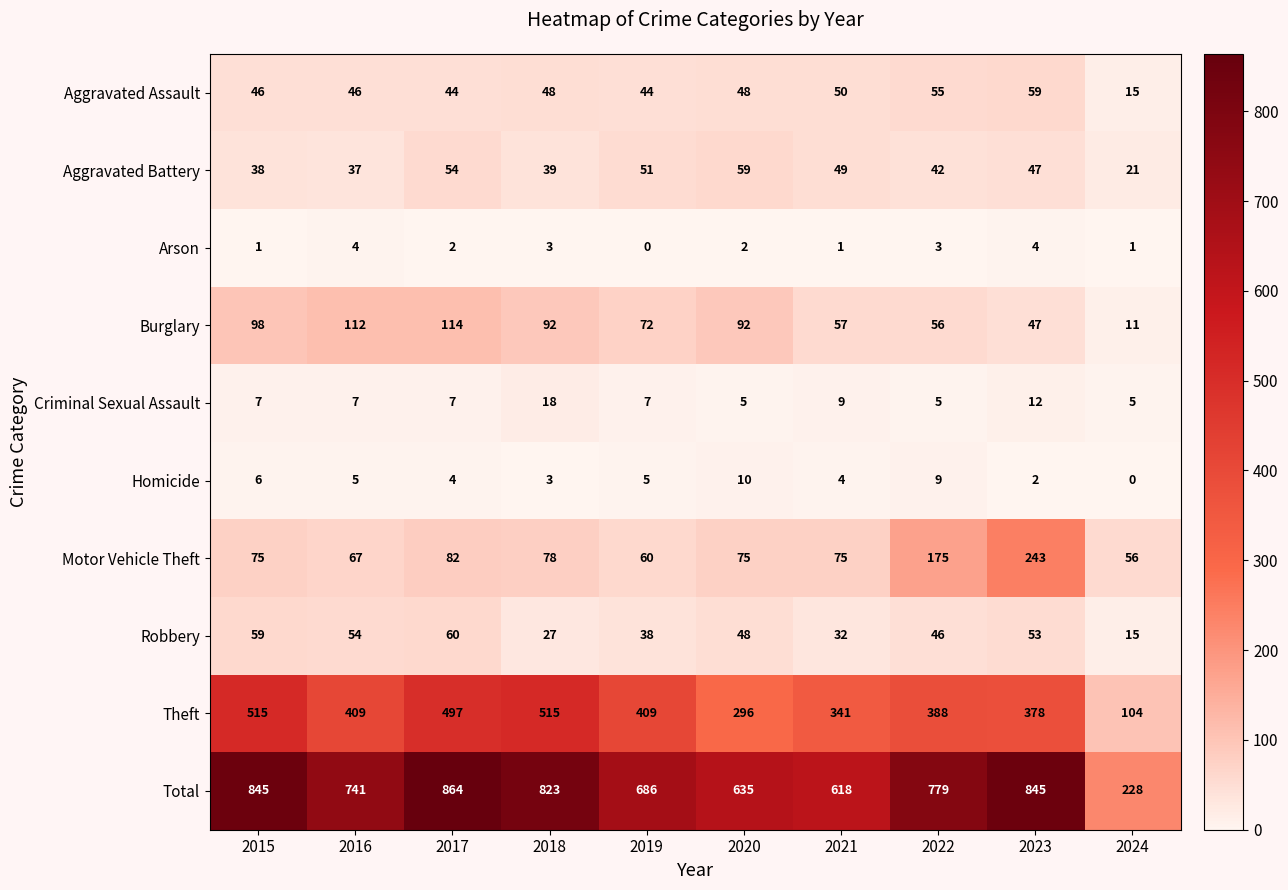

What is the average value of the Aggravated Battery series?

44